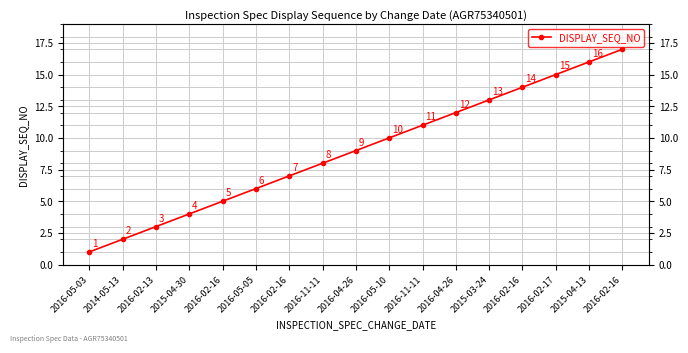

What is the ratio of the value at 2015-04-30 to the value at 2016-04-26?

0.3